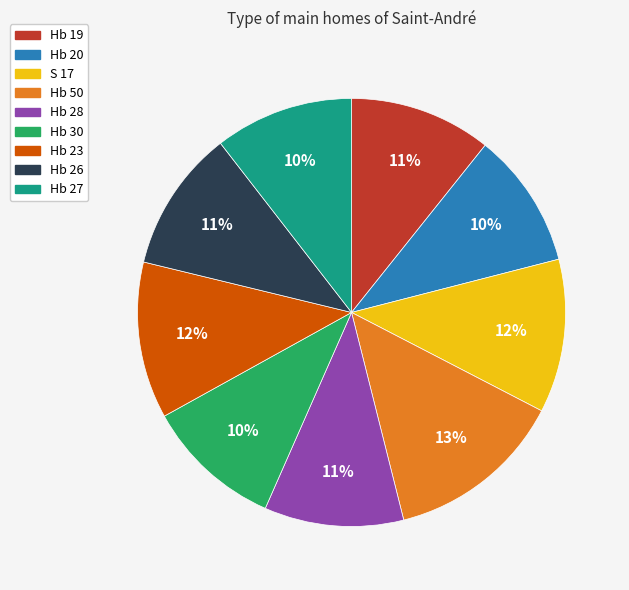

Is Hb 23 the majority of the pie?

No